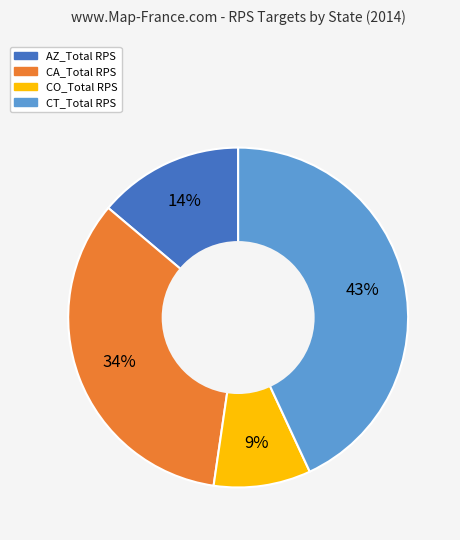

True or false: CA_Total RPS accounts for 34% of the total.

True